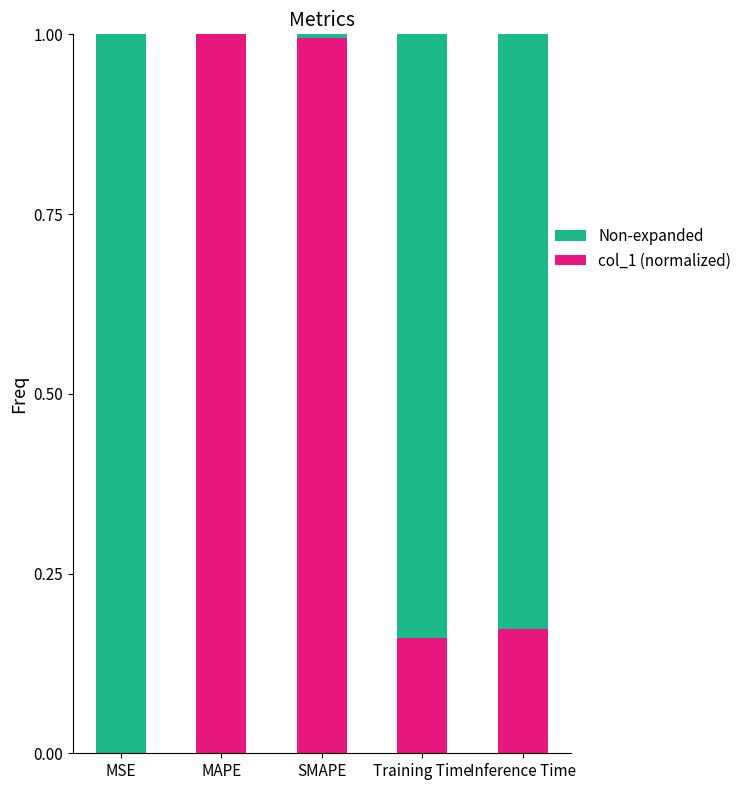

The col_1 (normalized) series shows 0.5 at MAPE. True or false?

False